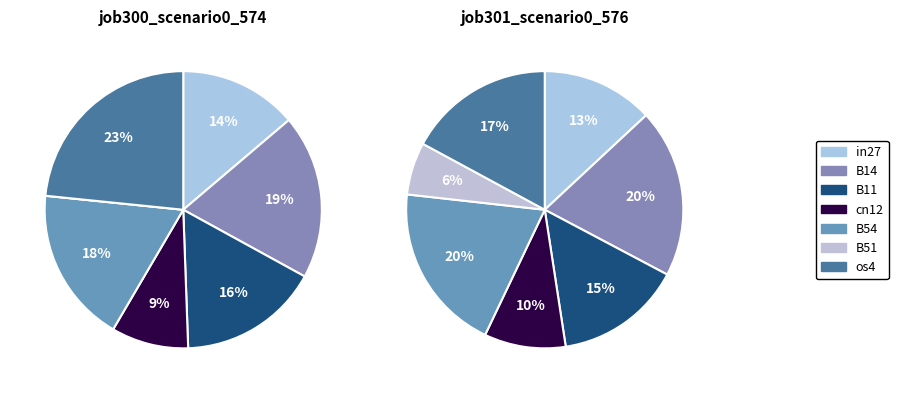

Does any single category account for the majority?

No